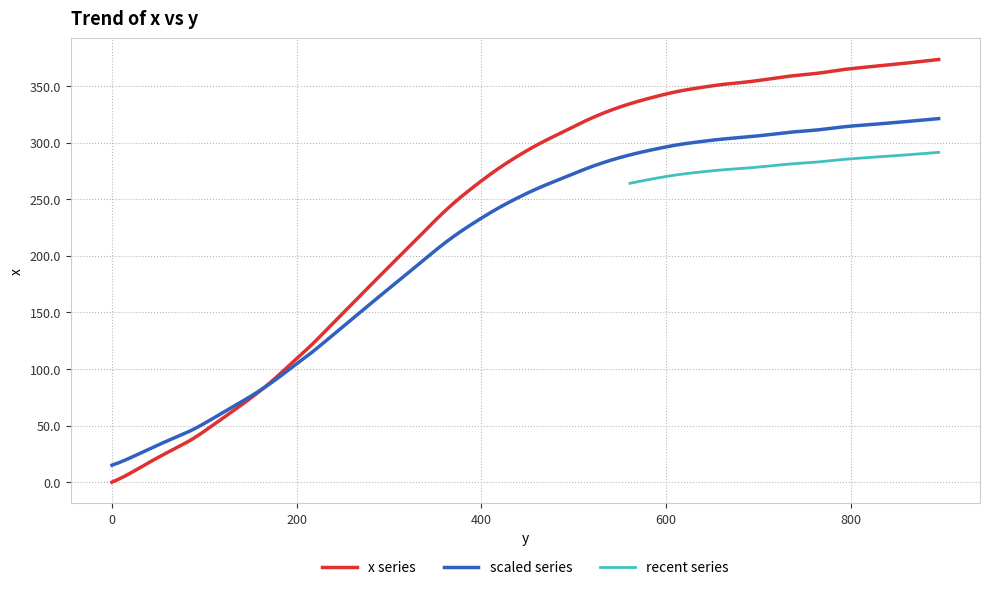

What is the label of the 1st point from the right?

895.2